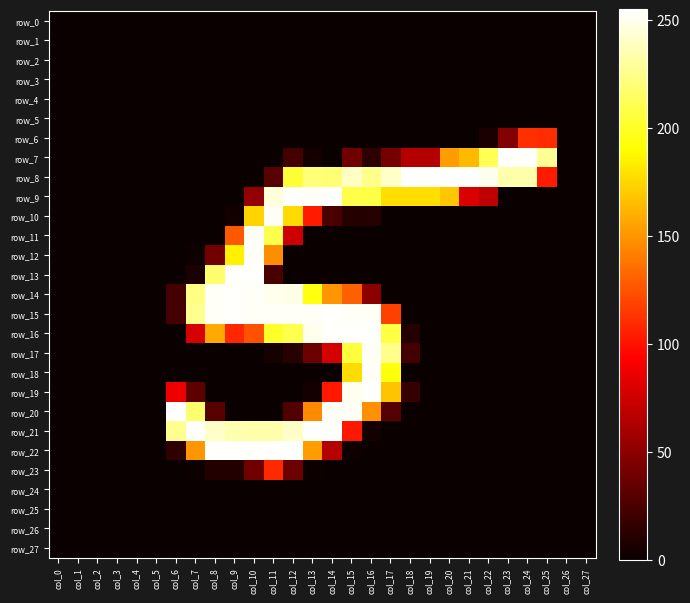

At col_7, list the series in order from largest to smallest.

row_21, row_15, row_14, row_20, row_22, row_16, row_19, row_13, row_12, row_23, row_0, row_1, row_2, row_3, row_4, row_5, row_6, row_7, row_8, row_9, row_10, row_11, row_17, row_18, row_24, row_25, row_26, row_27